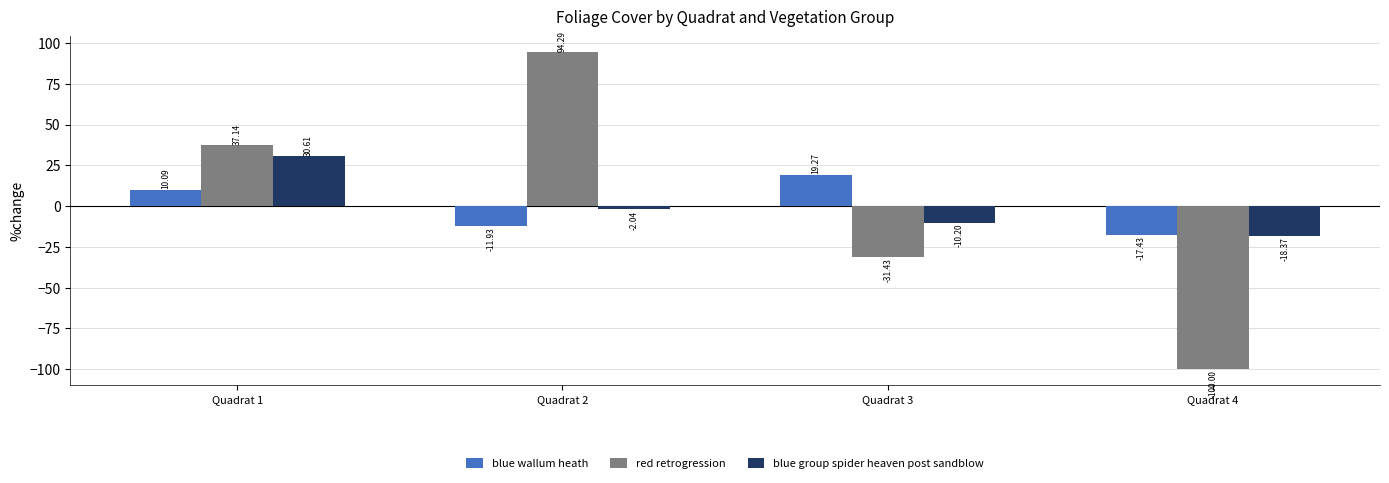

Where does the red retrogression series first go above 37?

Quadrat 1